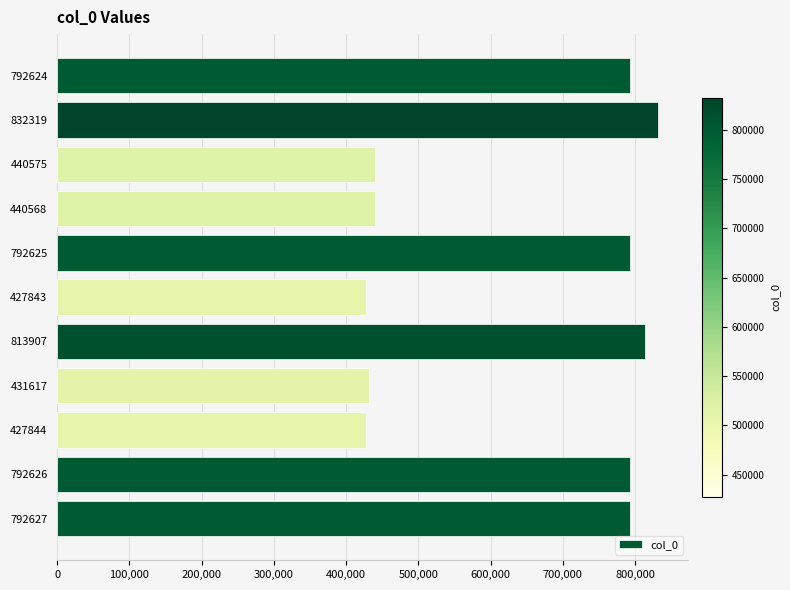

At which category does the chart reach its peak across all series?

832319